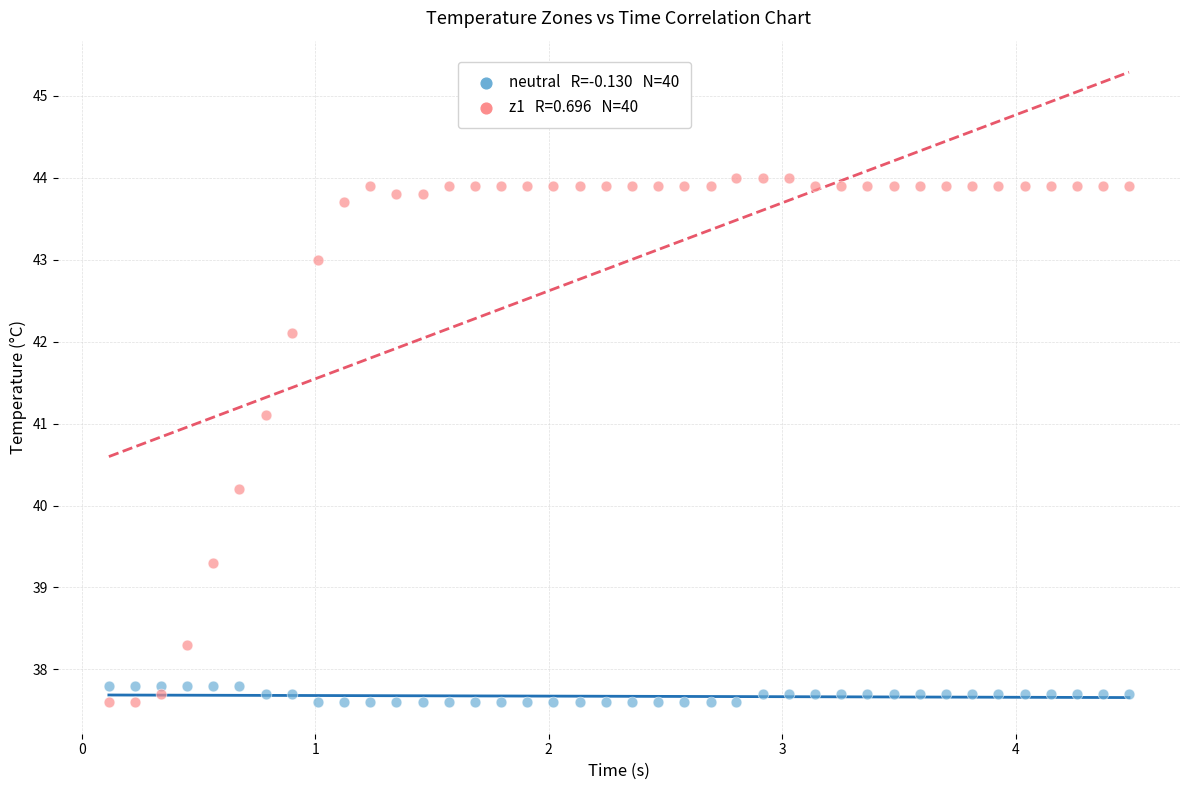

Across all series, what Y value is closest to 40?

40.2